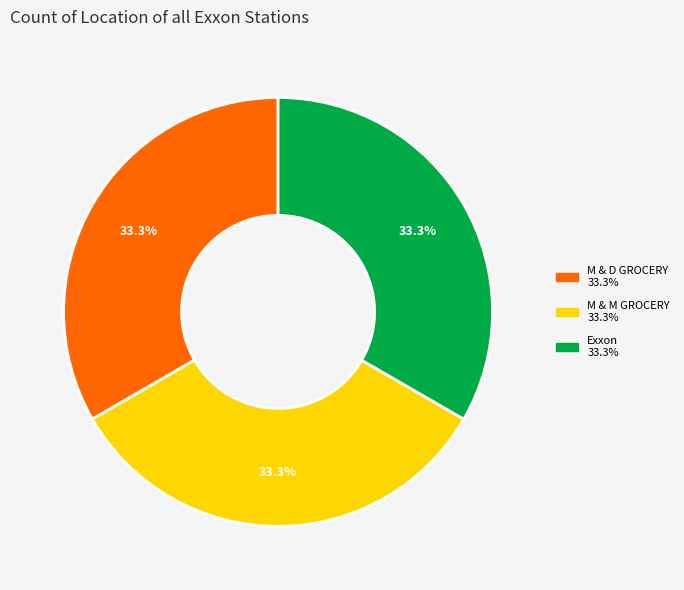

Is there a majority slice in this chart?

No